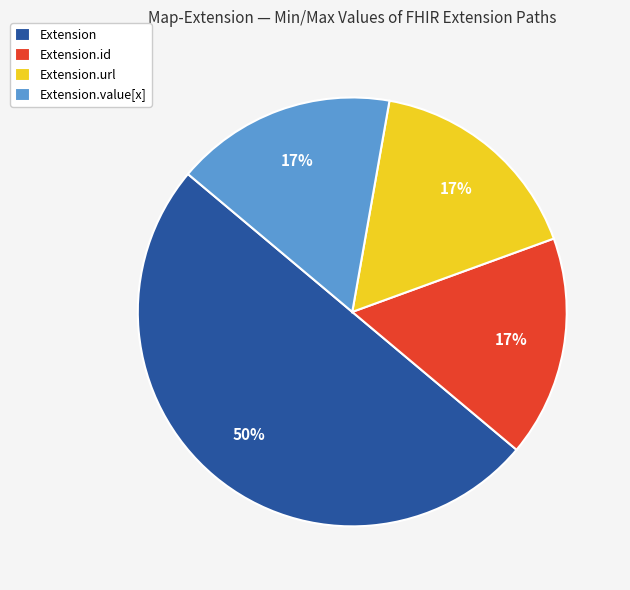

The Extension.id slice represents 12% of the pie. True or false?

False